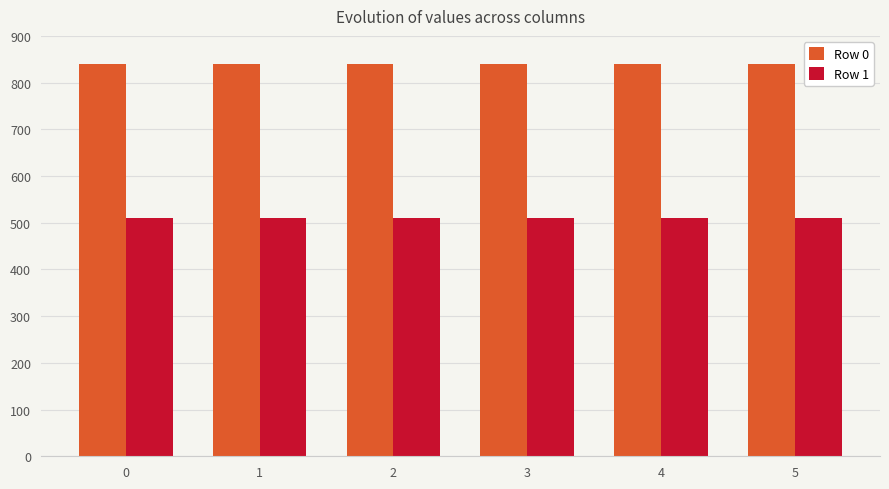

Reading left to right, what are all the values shown in this chart?

Row 0: 840	840	840	840	840	840
Row 1: 510	510	510	510	510	510